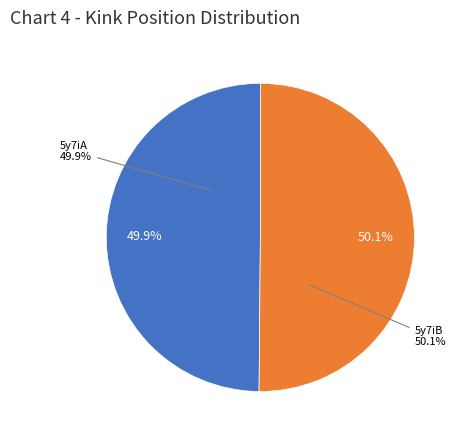

How many segments does this pie chart have?

2